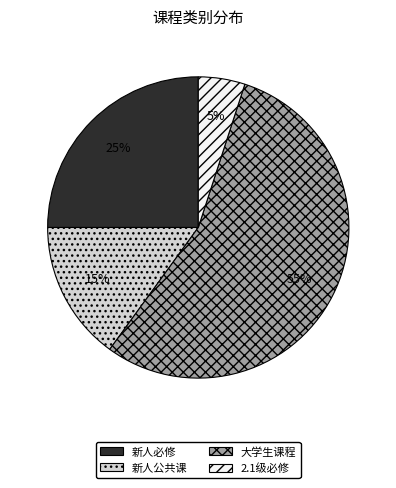

To the nearest percent, what portion does 2.1级必修 represent?

5%